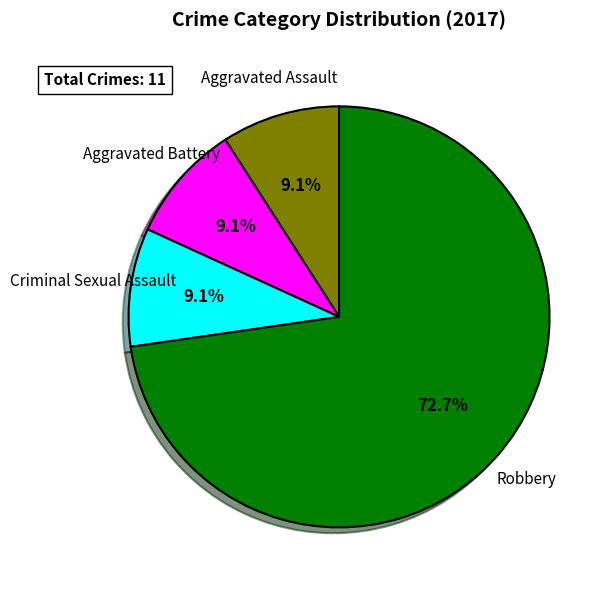

Is there a majority slice in this chart?

Yes